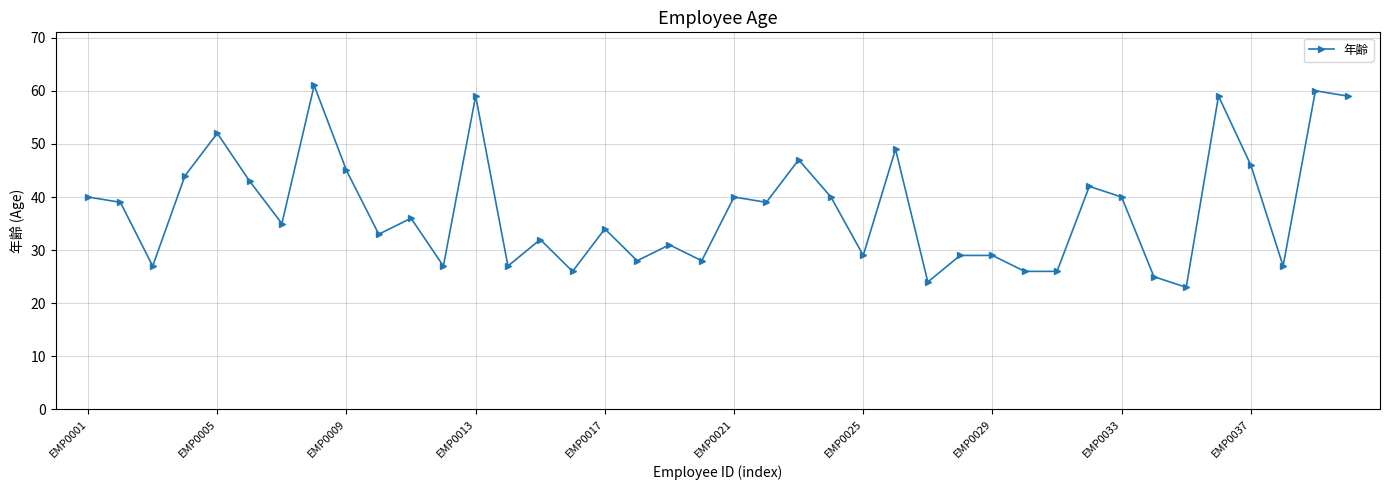

What is the maximum value shown in the chart?

61